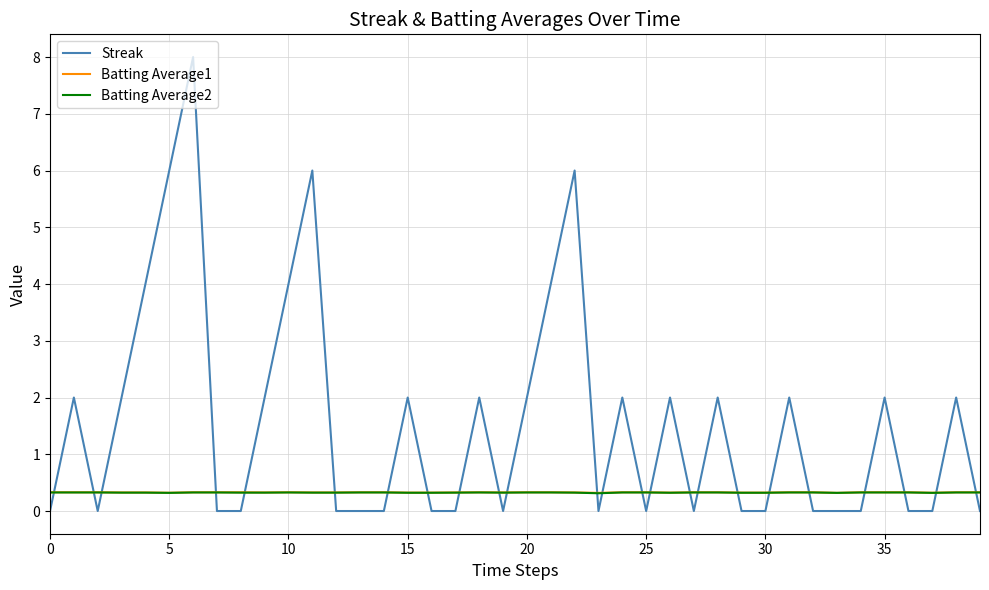

What is the maximum value shown in the chart?

8.0